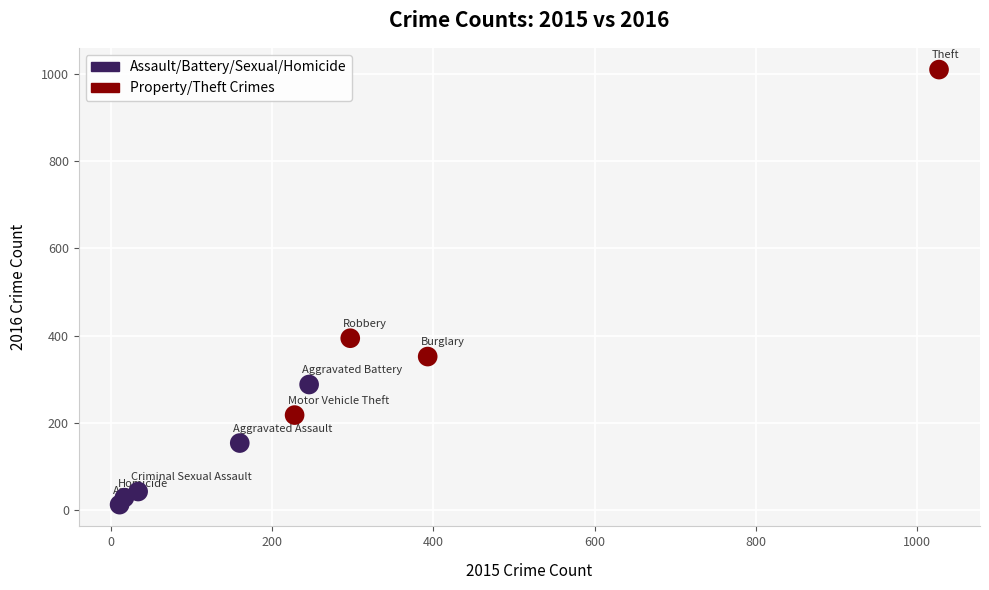

Which series reaches the minimum Y coordinate?

Assault/Battery/Sexual/Homicide